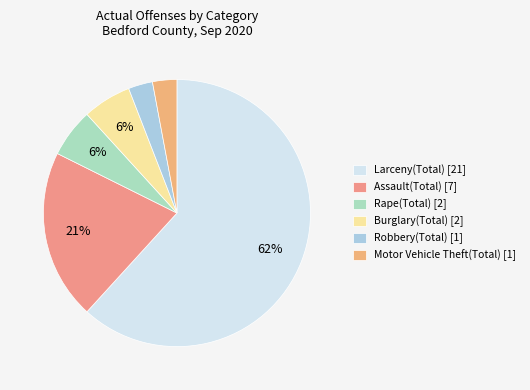

Rank the categories by value from lowest to highest.

Robbery(Total), Motor Vehicle Theft(Total), Rape(Total), Burglary(Total), Assault(Total), Larceny(Total)